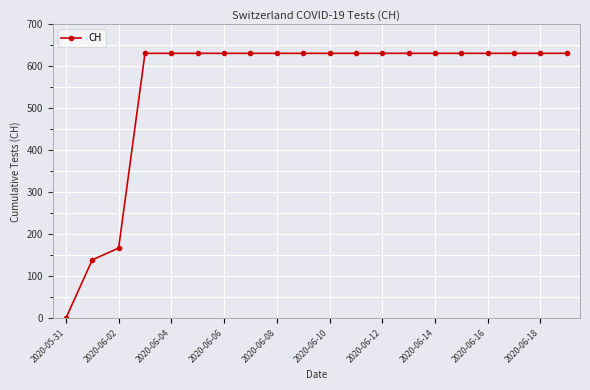

How many positive values are there?

19